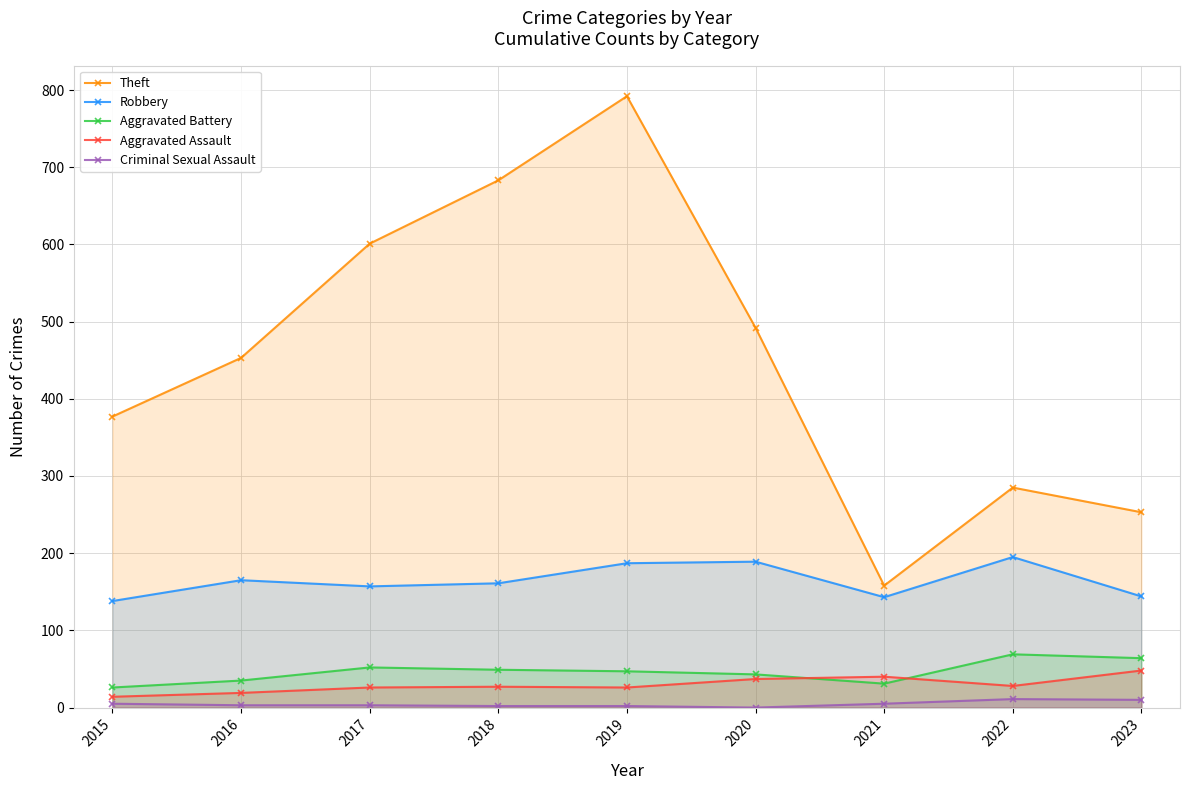

Reading right to left, transcribe all the data shown in this chart.

Theft: 2023=253	2022=285	2021=158	2020=492	2019=792	2018=683	2017=601	2016=453	2015=377
Robbery: 2023=144	2022=195	2021=143	2020=189	2019=187	2018=161	2017=157	2016=165	2015=138
Aggravated Battery: 2023=64	2022=69	2021=31	2020=43	2019=47	2018=49	2017=52	2016=35	2015=26
Aggravated Assault: 2023=48	2022=28	2021=40	2020=37	2019=26	2018=27	2017=26	2016=19	2015=14
Criminal Sexual Assault: 2023=10	2022=11	2021=5	2020=0	2019=2	2018=2	2017=3	2016=3	2015=5